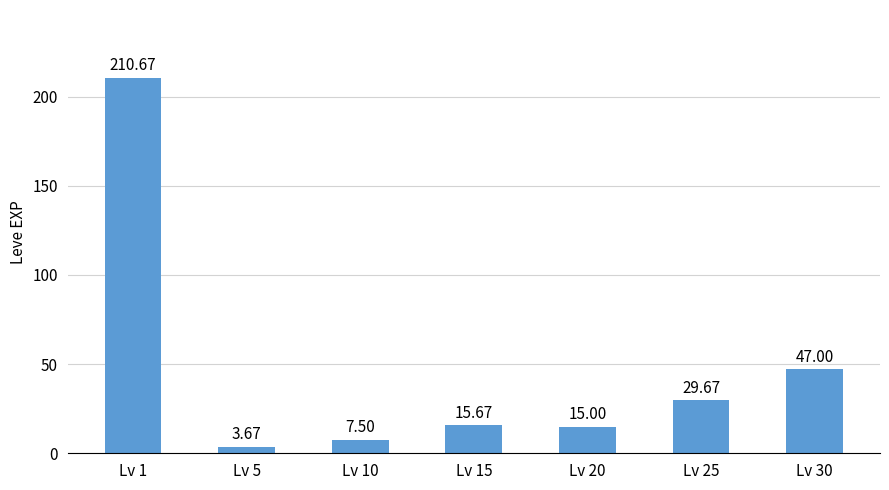

List the labels in order of value, smallest first.

Lv 5, Lv 10, Lv 20, Lv 15, Lv 25, Lv 30, Lv 1